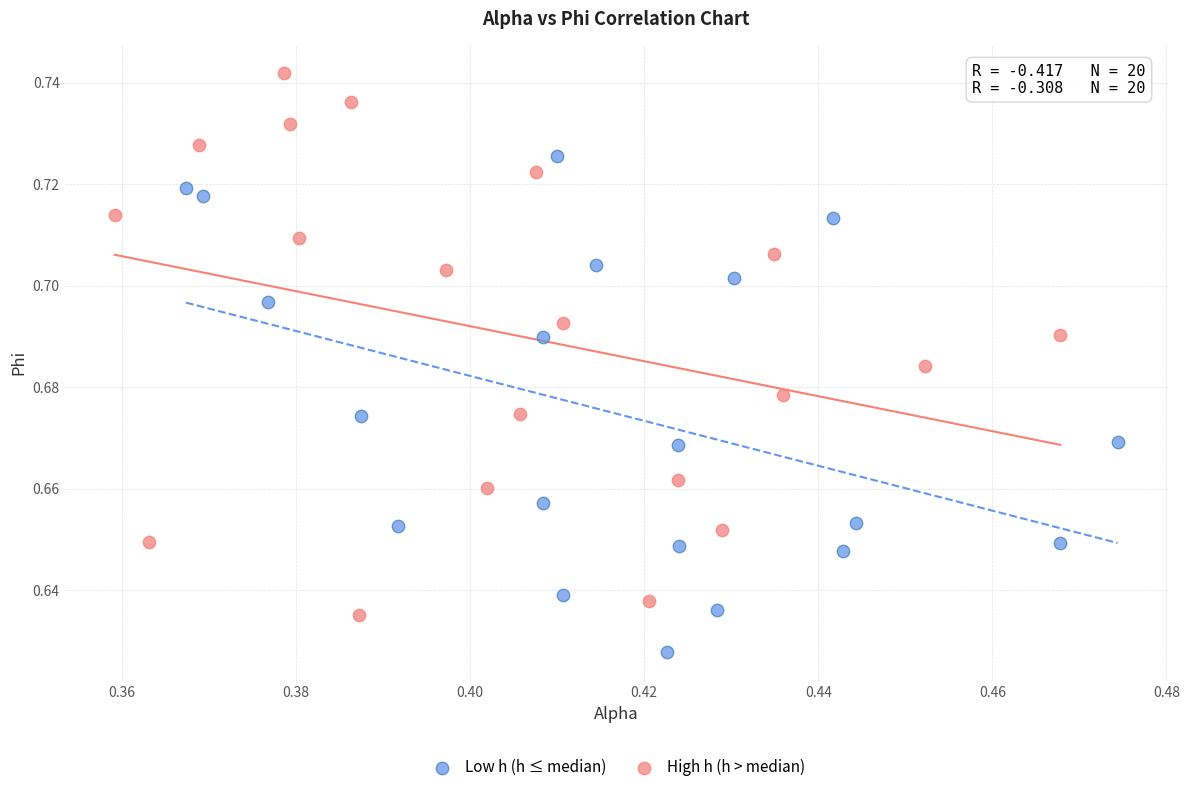

Which series has the widest spread of Y values?

High h (h > median)